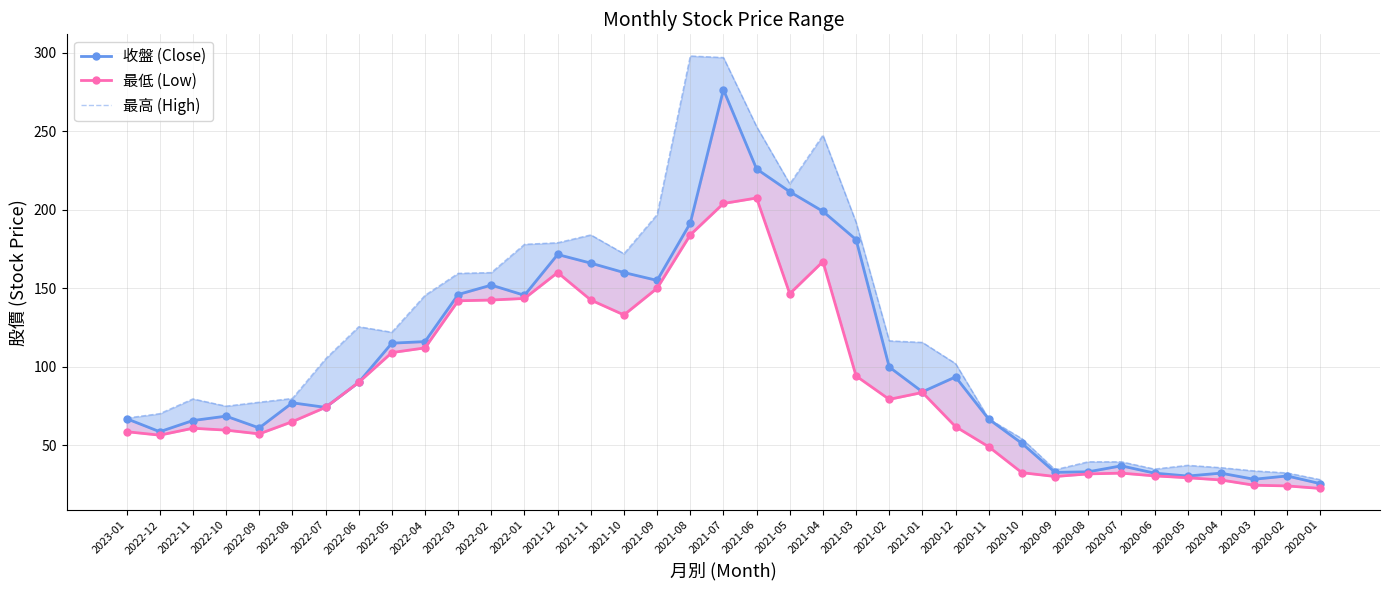

The value of 收盤 (Close) at 2021-09 is 61.3. True or false?

False